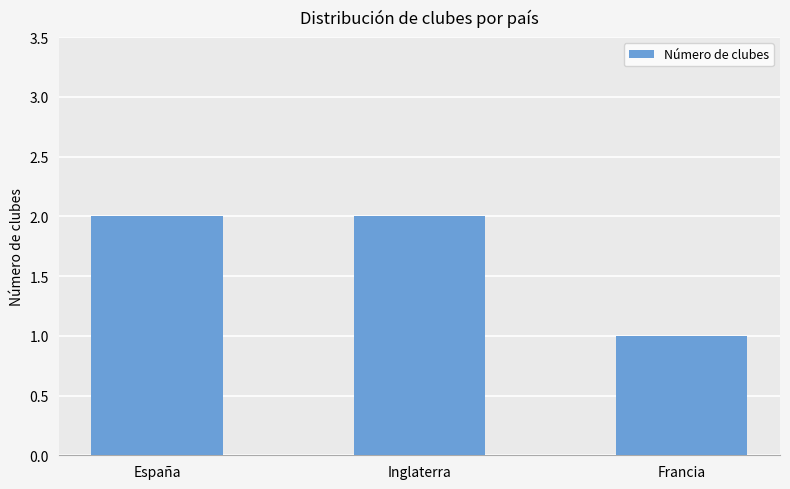

What is the label of the 2nd bar from the left?

Inglaterra